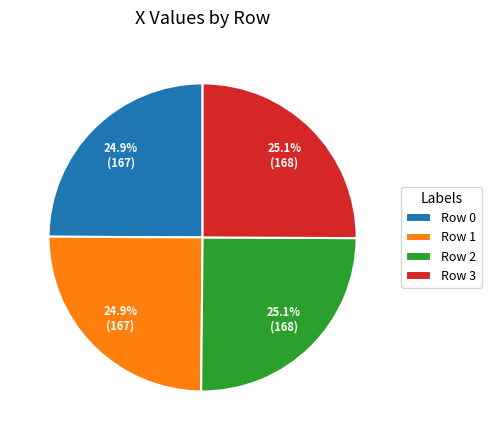

Is there any slice that represents more than half of the pie?

No